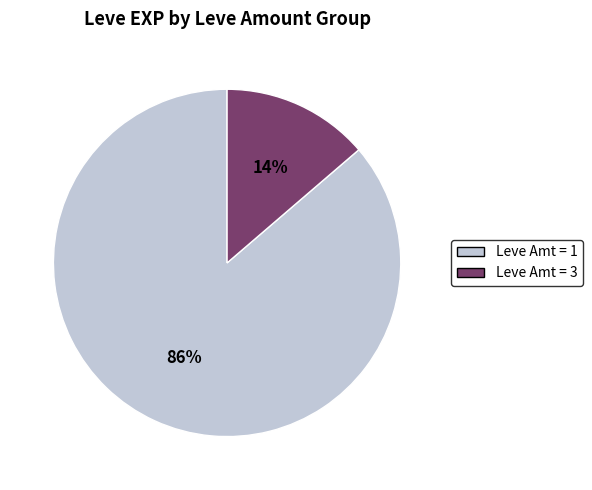

Is there any slice that represents more than half of the pie?

Yes